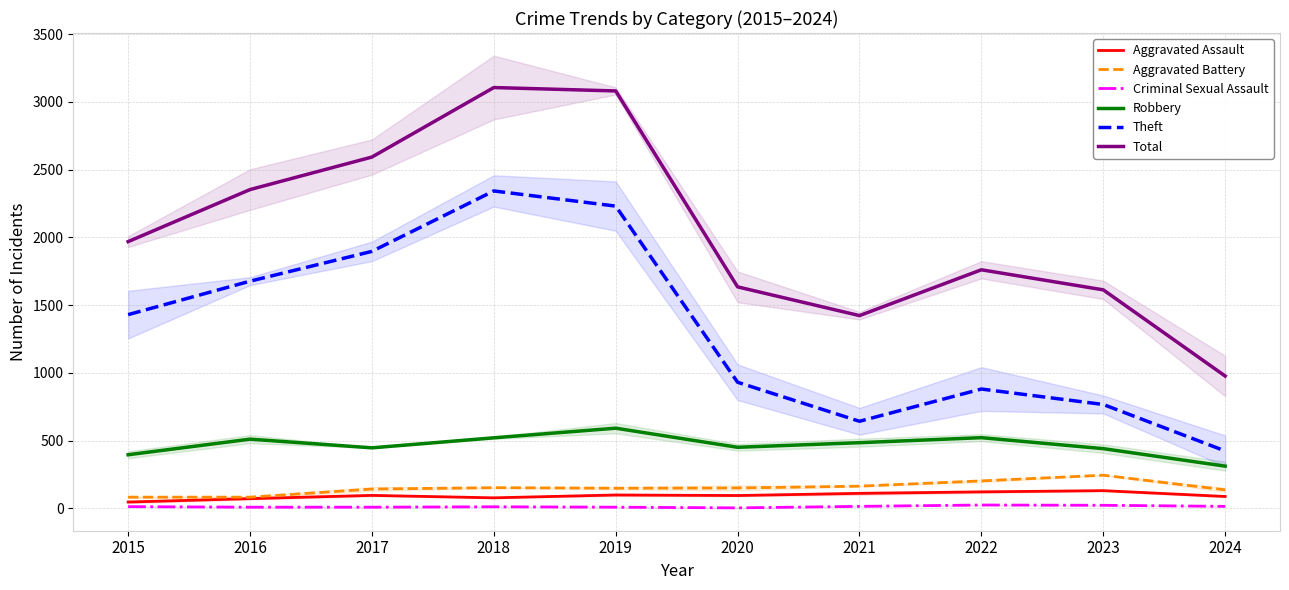

At which category is the sum across all series the highest?

2018